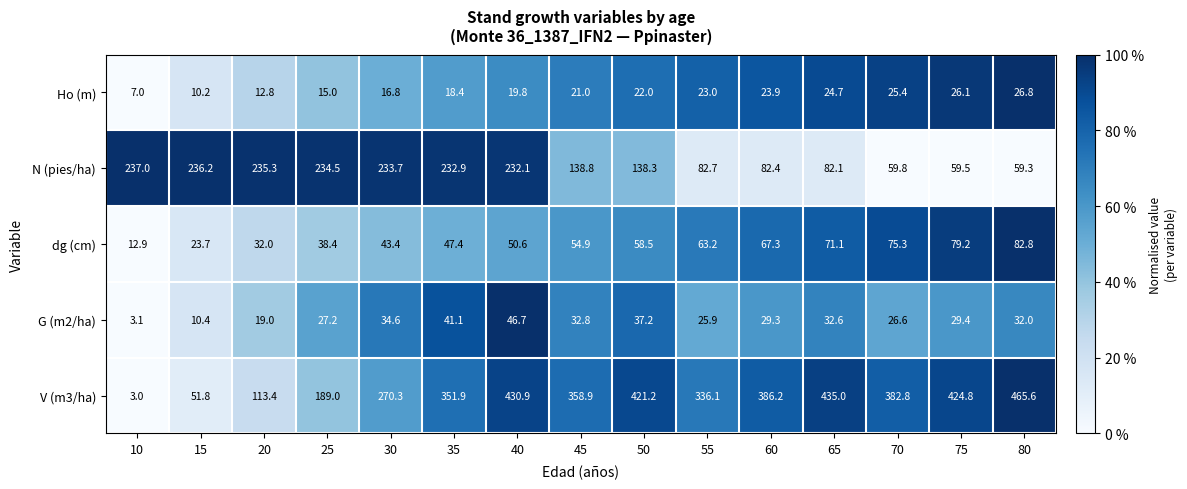

What is the sum of the dg (cm) values at 45 and 30?

98.3